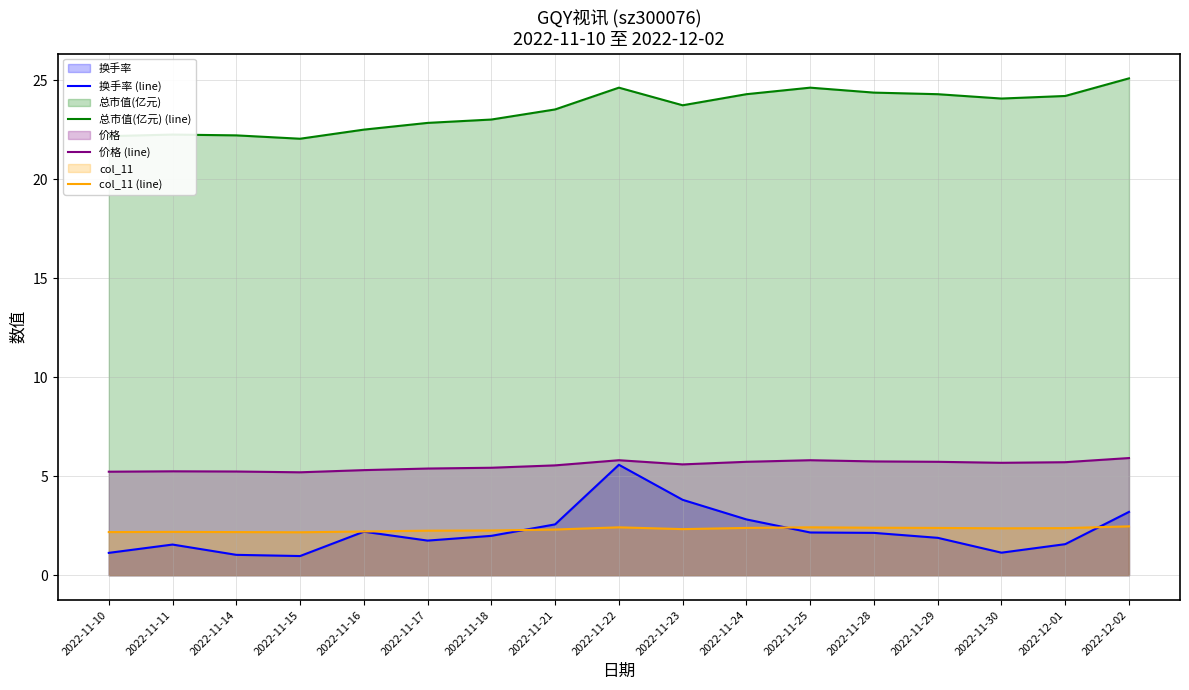

How many interior local valleys does the 总市值(亿元) (line) series have?

3